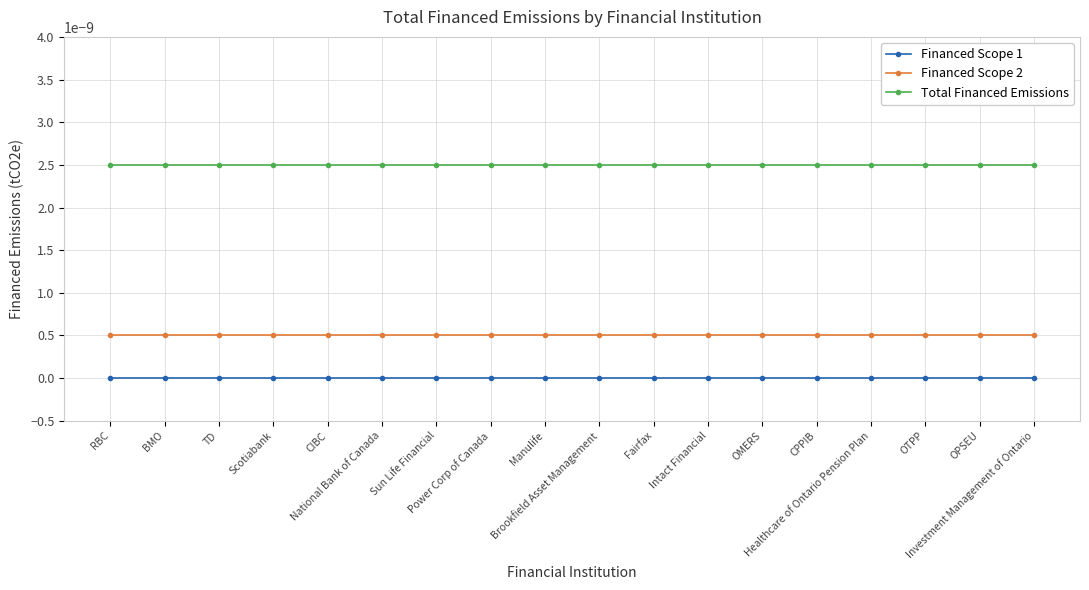

True or false: Total Financed Emissions and Financed Scope 1 cross at least once.

False